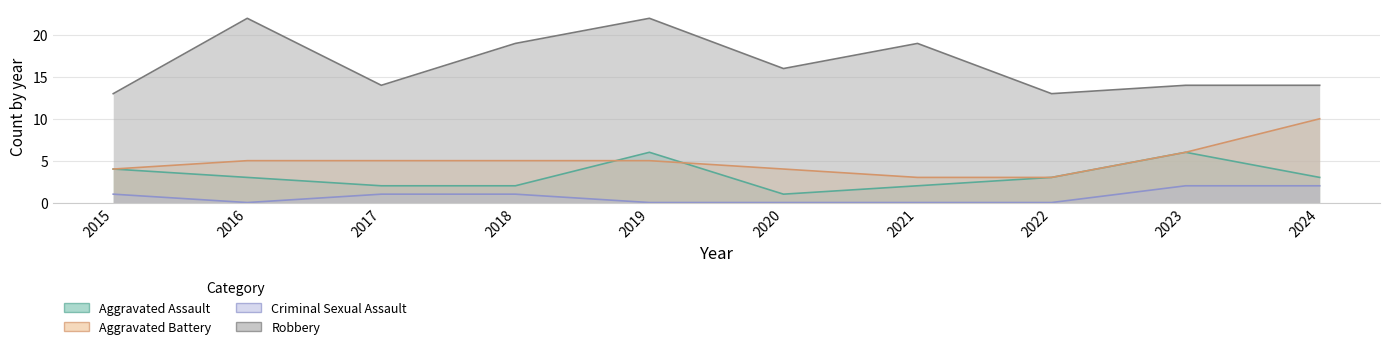

Reading left to right, what are all the values shown in this chart?

Aggravated Assault: 2015=4	2016=3	2017=2	2018=2	2019=6	2020=1	2021=2	2022=3	2023=6	2024=3
Aggravated Battery: 2015=4	2016=5	2017=5	2018=5	2019=5	2020=4	2021=3	2022=3	2023=6	2024=10
Criminal Sexual Assault: 2015=1	2016=0	2017=1	2018=1	2019=0	2020=0	2021=0	2022=0	2023=2	2024=2
Robbery: 2015=13	2016=22	2017=14	2018=19	2019=22	2020=16	2021=19	2022=13	2023=14	2024=14